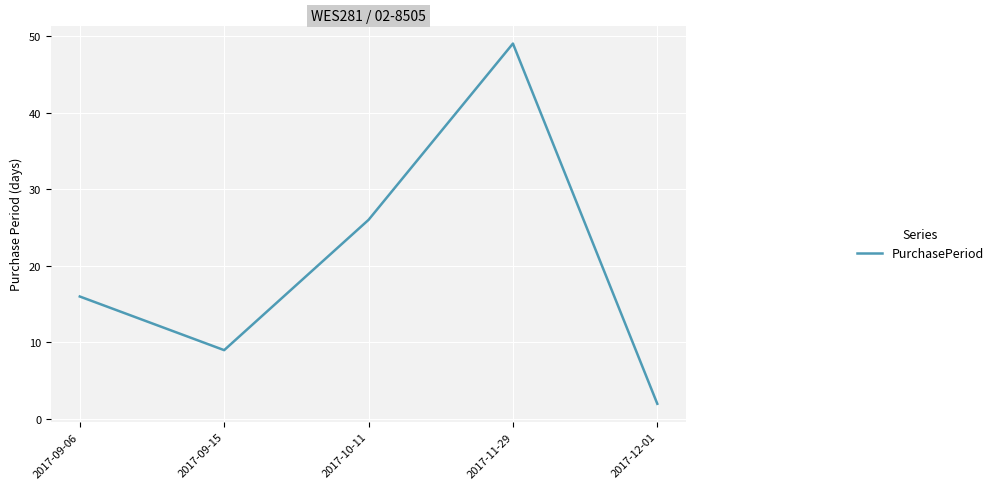

What position from the right is 2017-12-01?

1